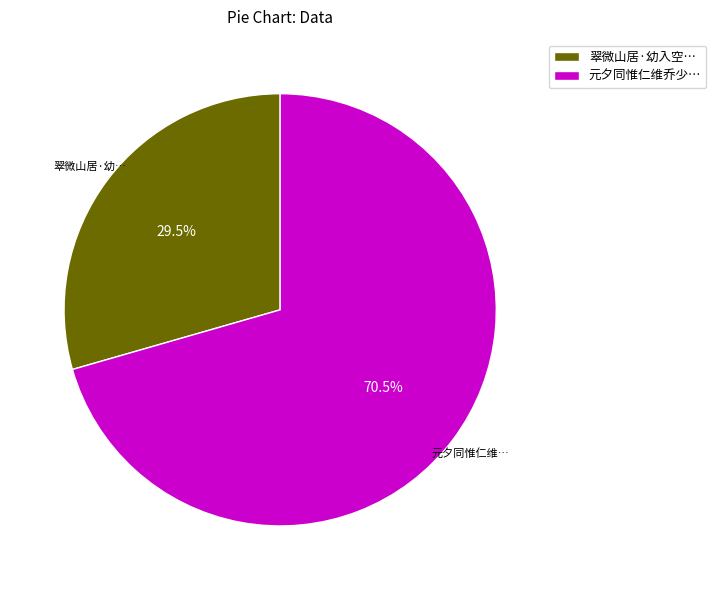

Is 翠微山居·幼入空… the majority of the pie?

No